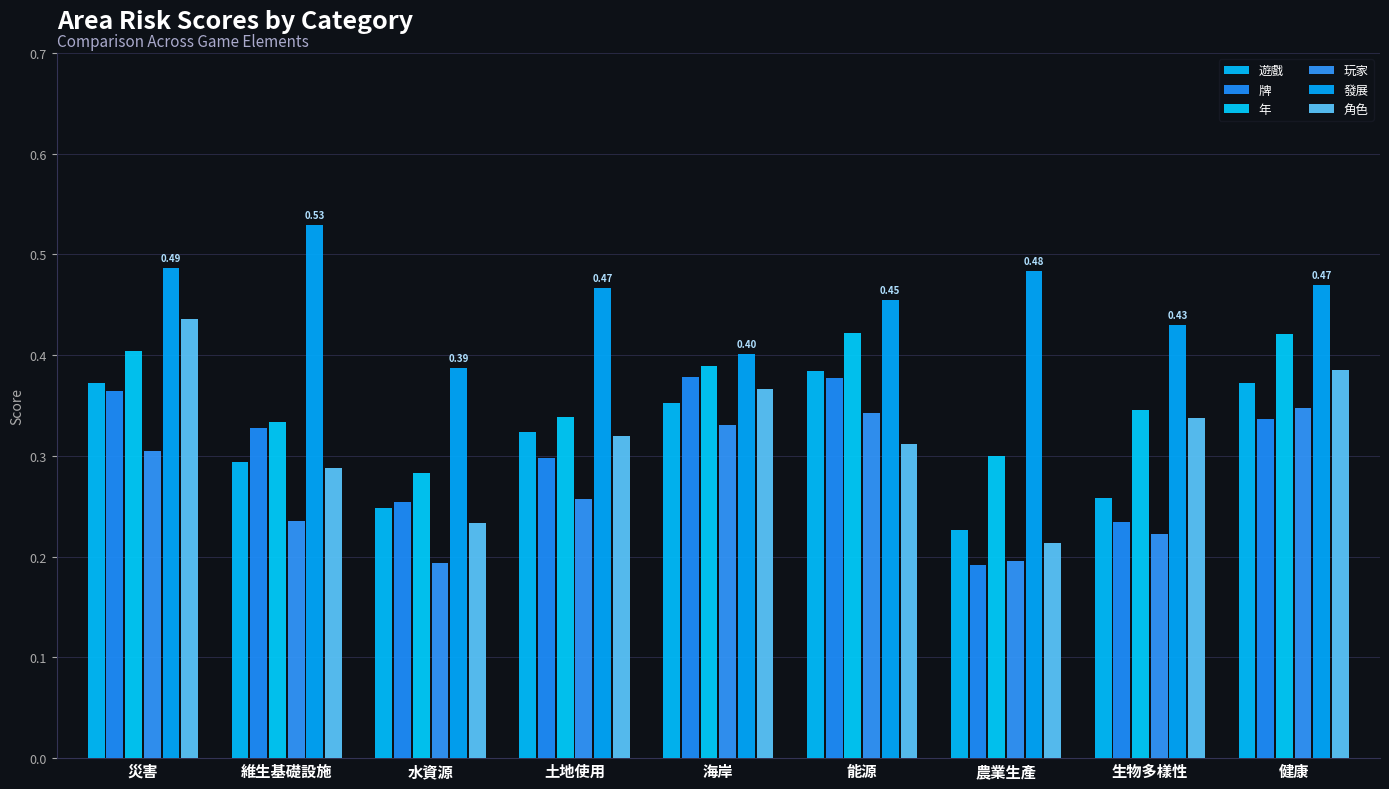

At which label is 年 closest to 0?

水資源